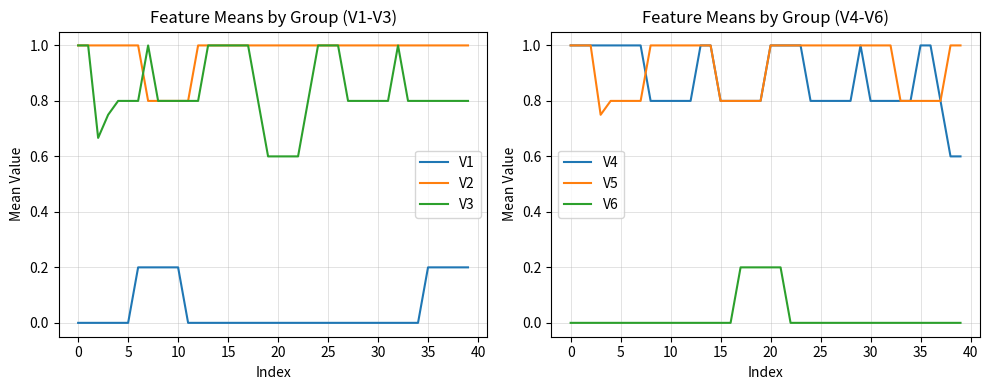

True or false: V6 has a value of 0.3 at 20.

False